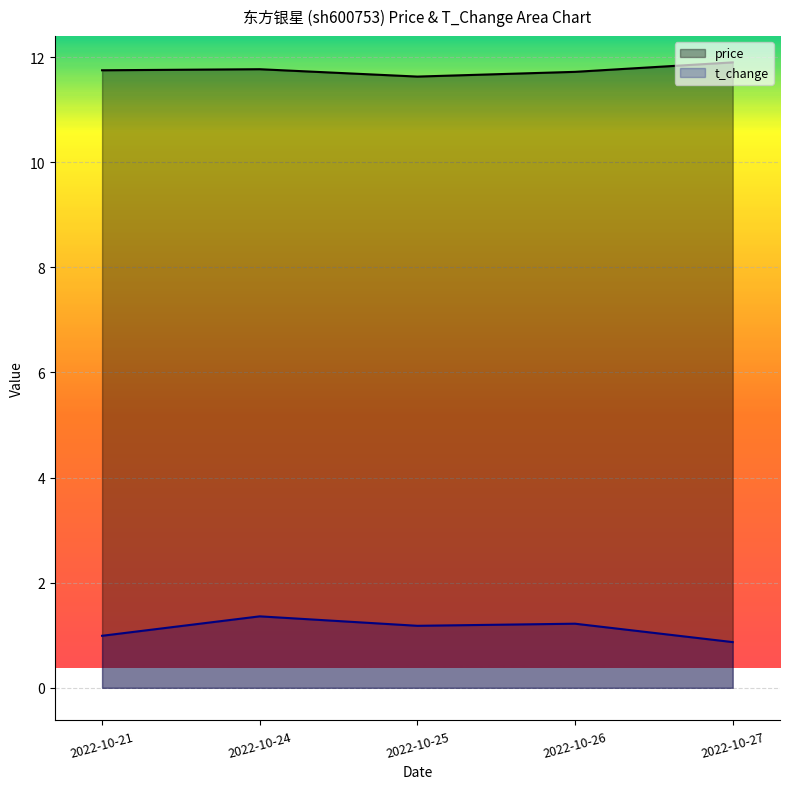

What is the average value of the price series?

11.8